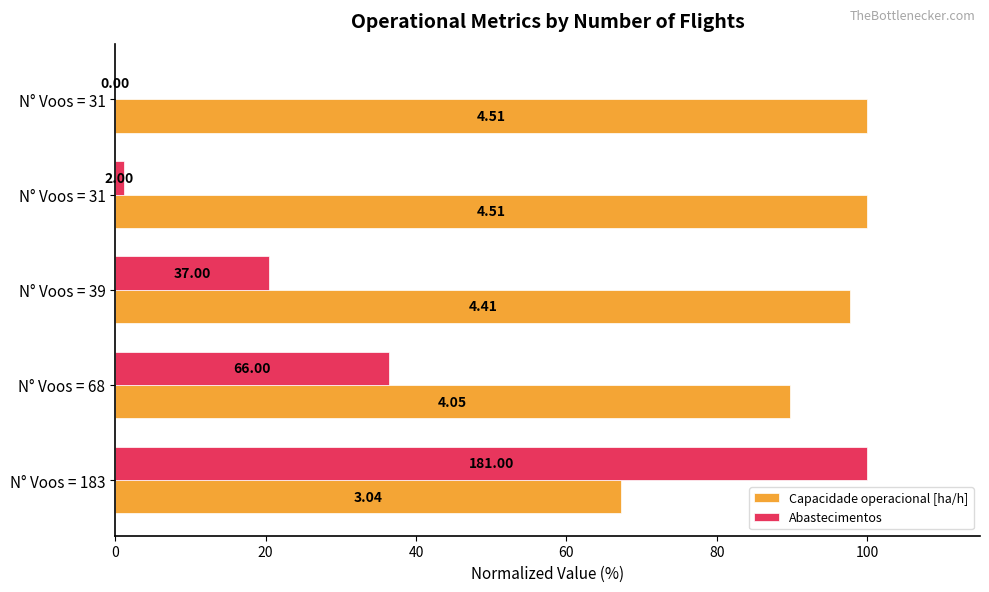

What are all the series names shown in the legend?

Capacidade operacional [ha/h], Abastecimentos